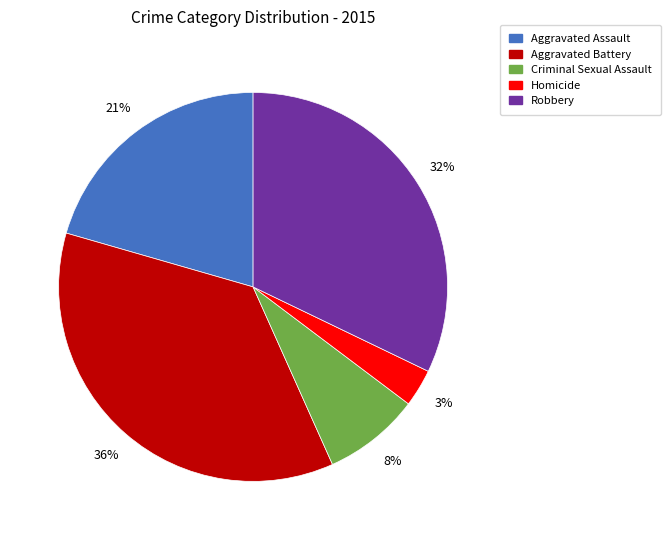

Combined, do Robbery and Aggravated Battery account for over 50%?

Yes